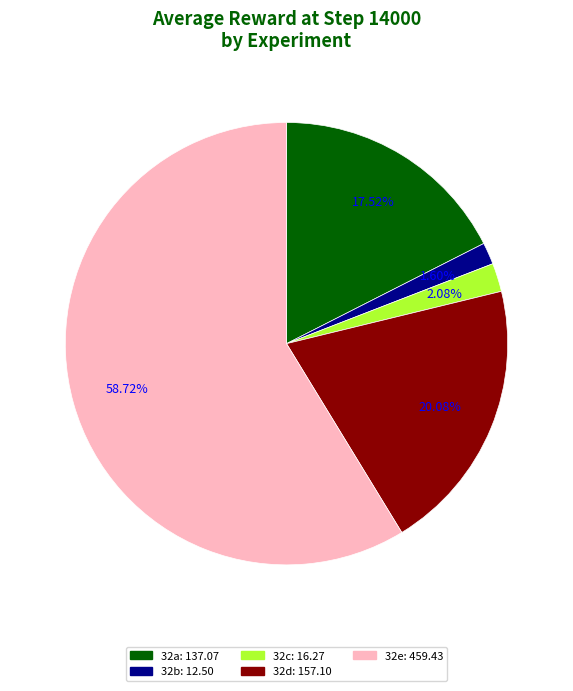

Is the sum of 32d and 32c greater than half?

No